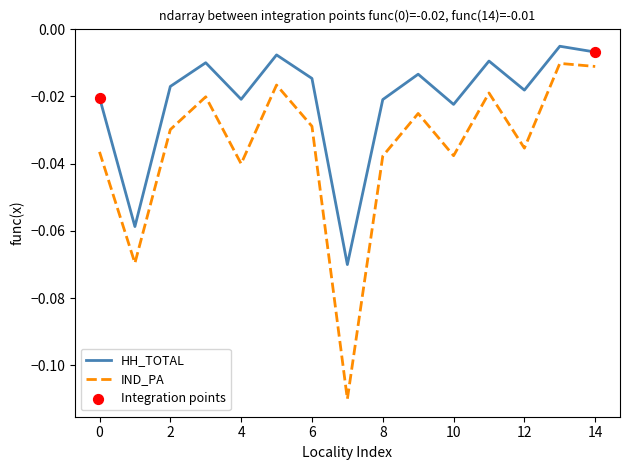

Which series has the largest total across all categories?

HH_TOTAL